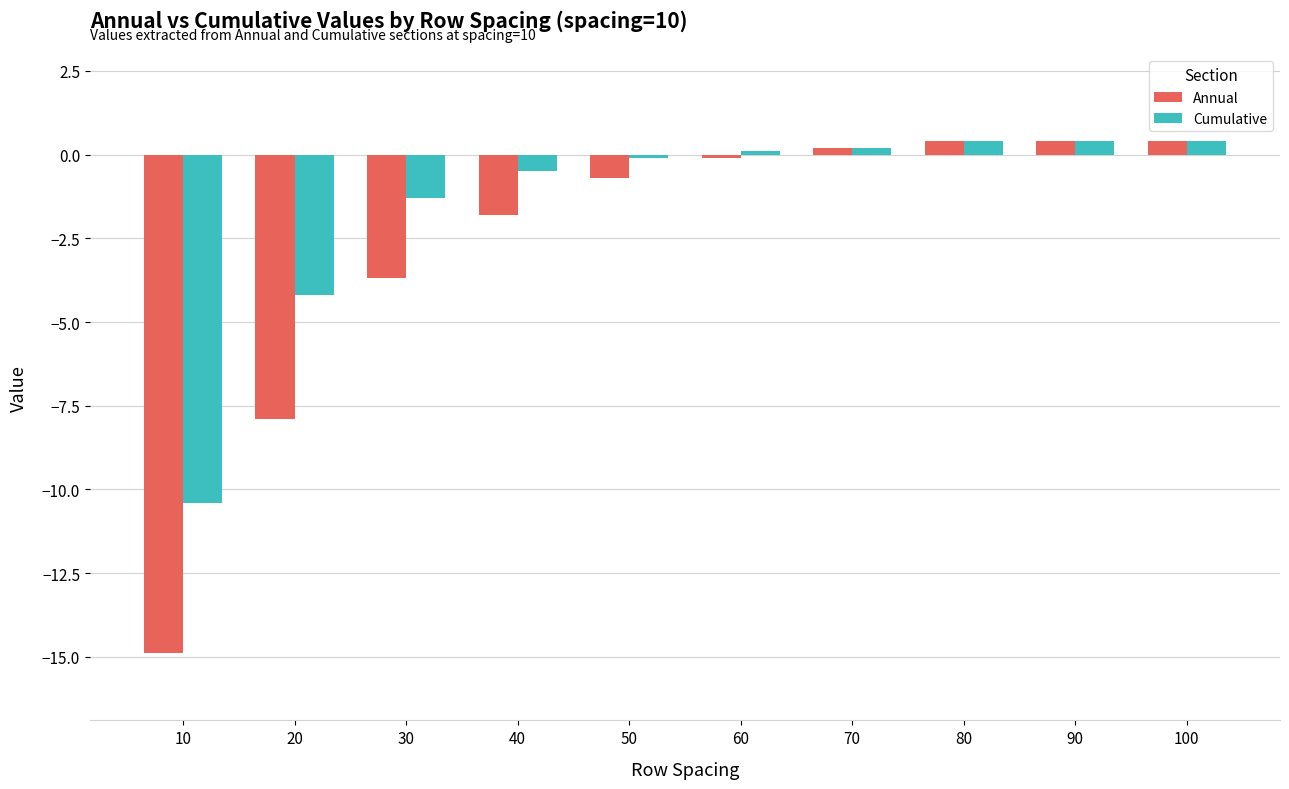

Reading left to right, extract all data points from this chart.

Annual: -14.9	-7.9	-3.7	-1.8	-0.7	-0.1	0.2	0.4	0.4	0.4
Cumulative: -10.4	-4.2	-1.3	-0.5	-0.1	0.1	0.2	0.4	0.4	0.4